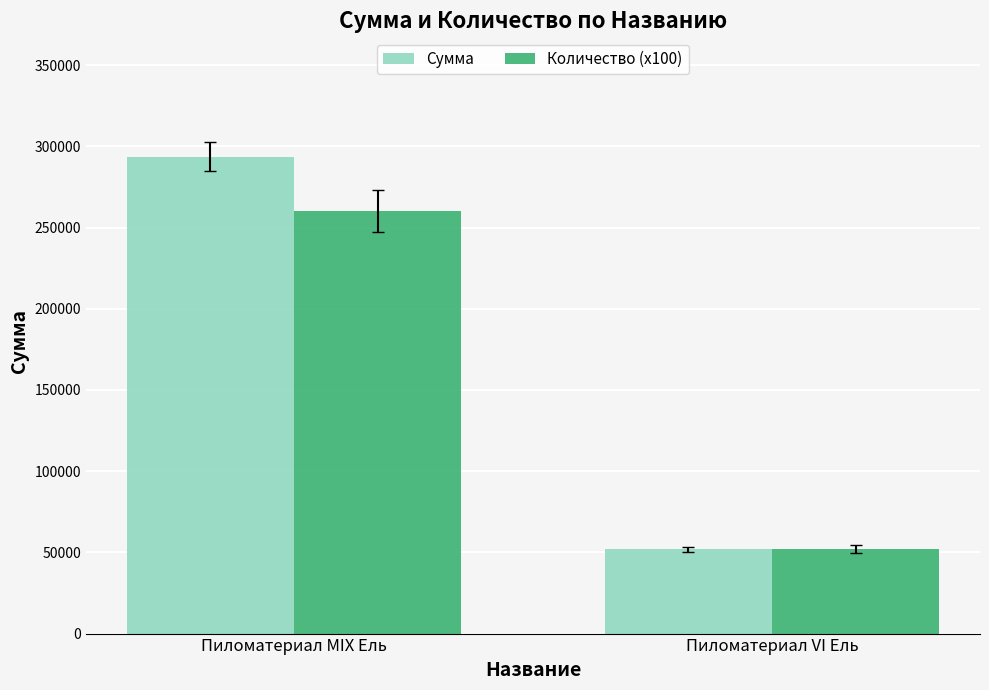

The Сумма series shows 293568 at Пиломатериал MIX Ель. True or false?

True